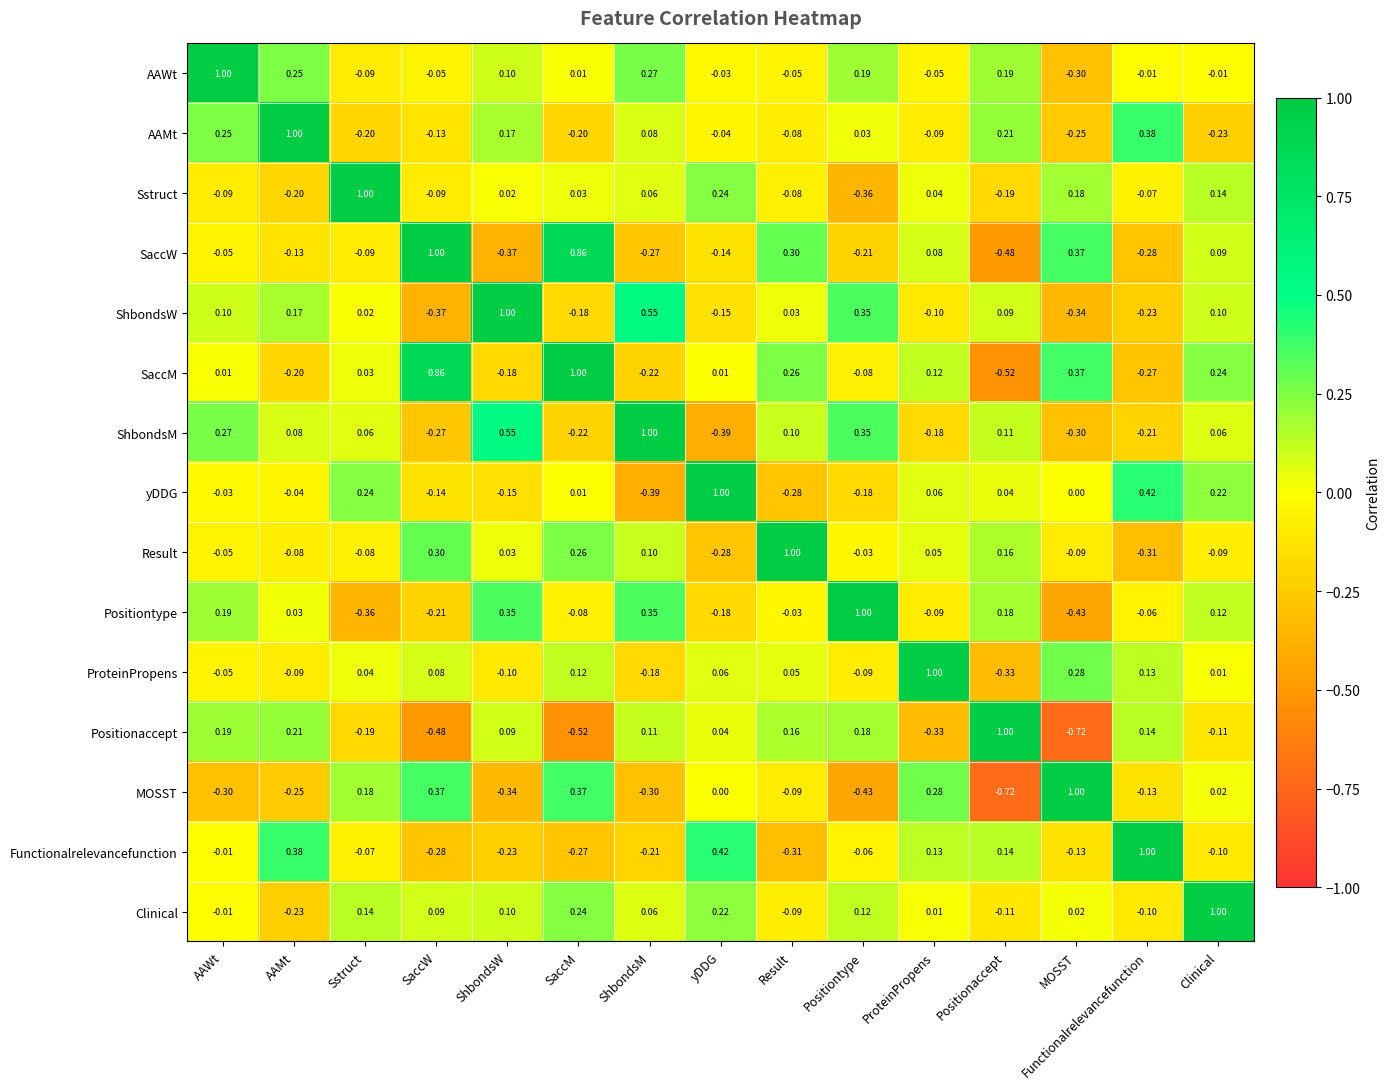

At which label does ShbondsM first exceed 0?

AAWt